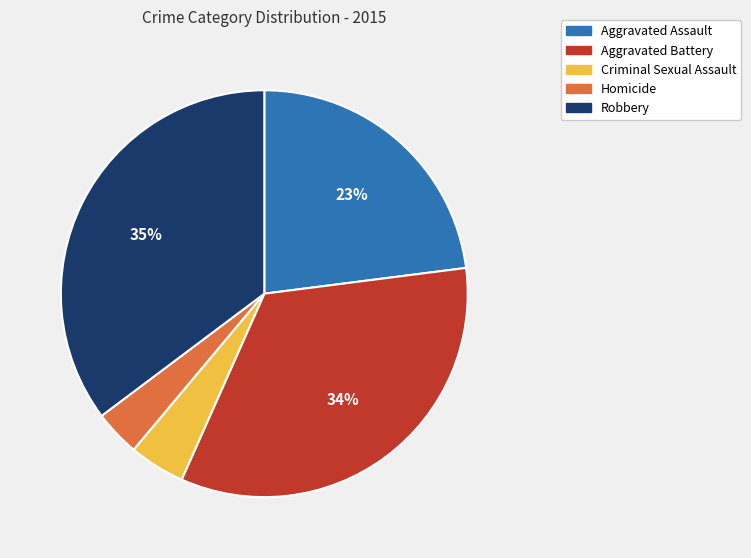

To the nearest percent, what percentage of the pie is Aggravated Assault?

23%